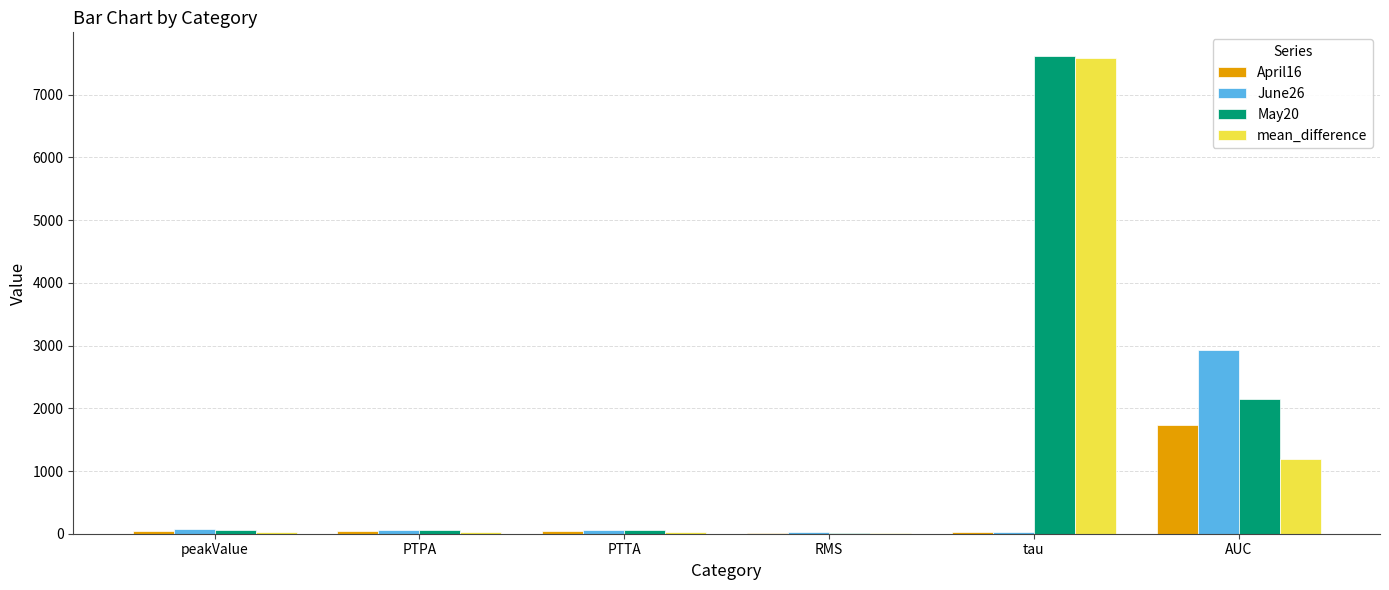

What is the highest value of the June26 series?

2925.5